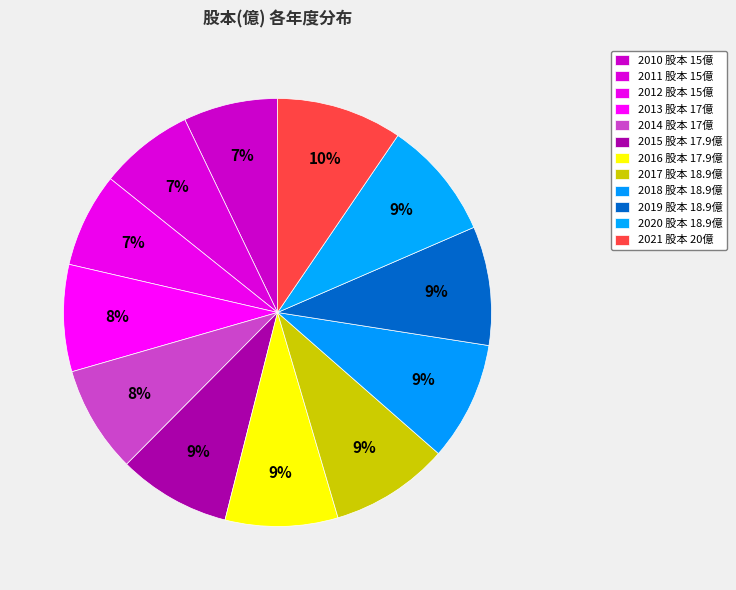

To the nearest percent, what percentage of the pie is 2011?

7%